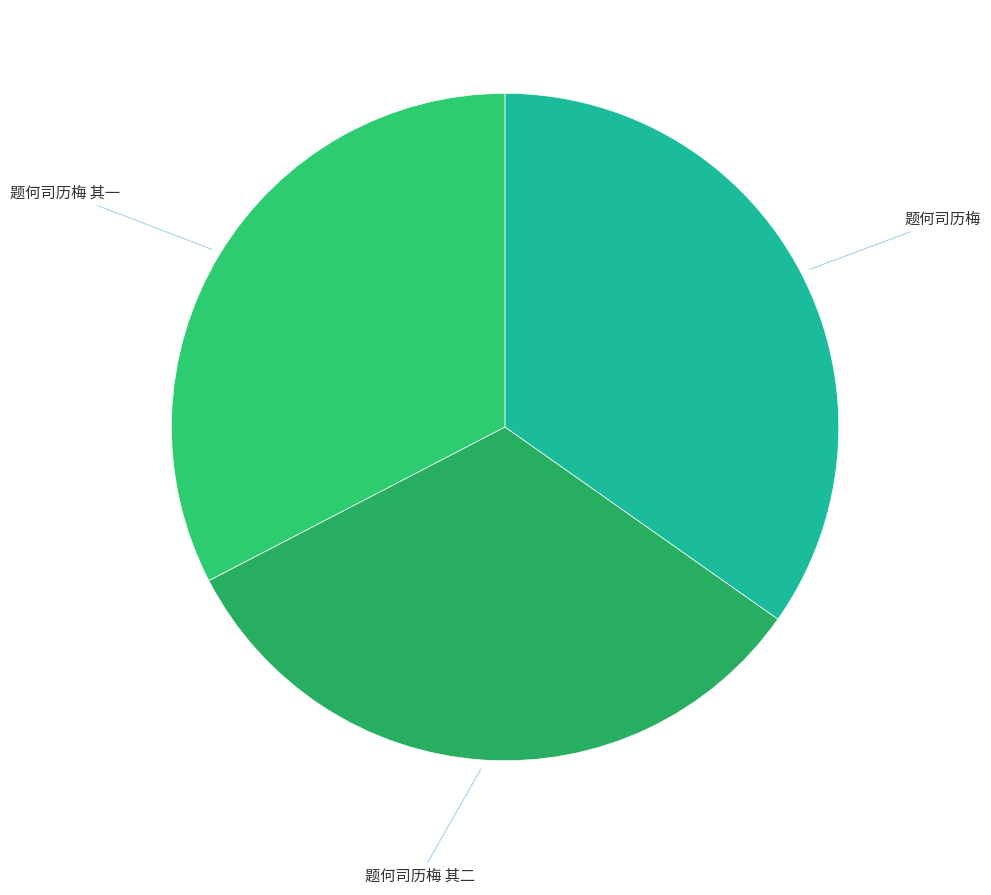

True or false: 题何司历梅 其二 accounts for 23% of the total.

False